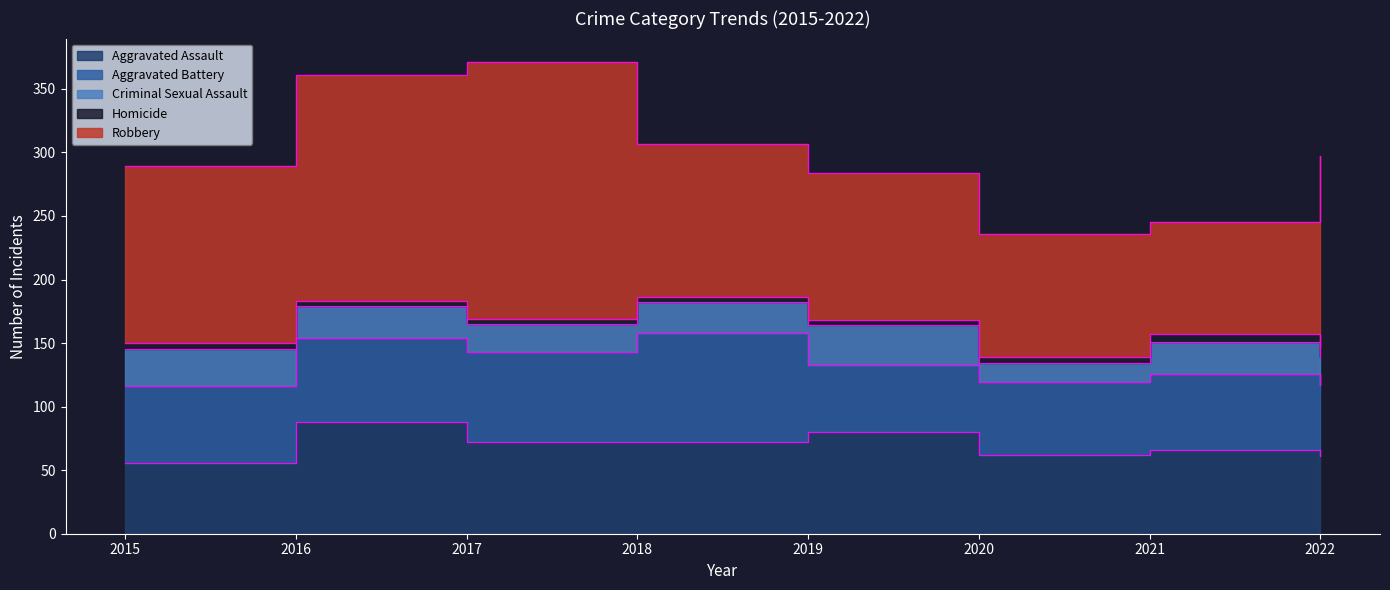

At which label does Homicide first exceed 5?

2021